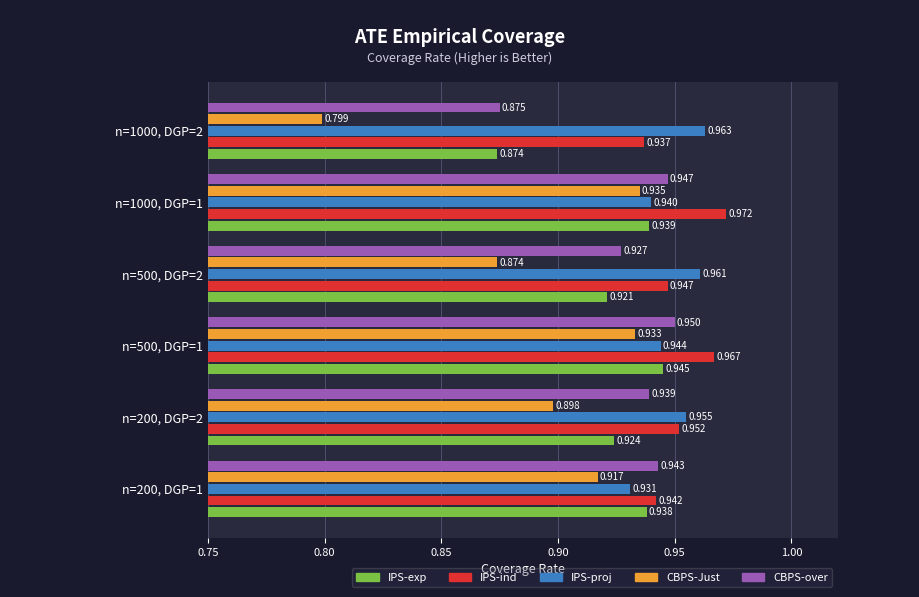

Count the CBPS-over values in the range 0 to 1.

6